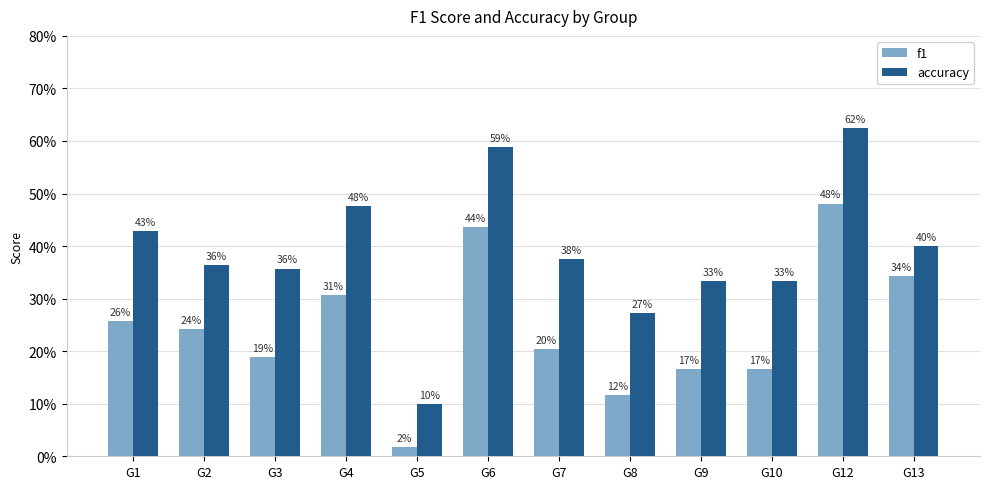

Is it true that accuracy equals 0.3 at G10?

True